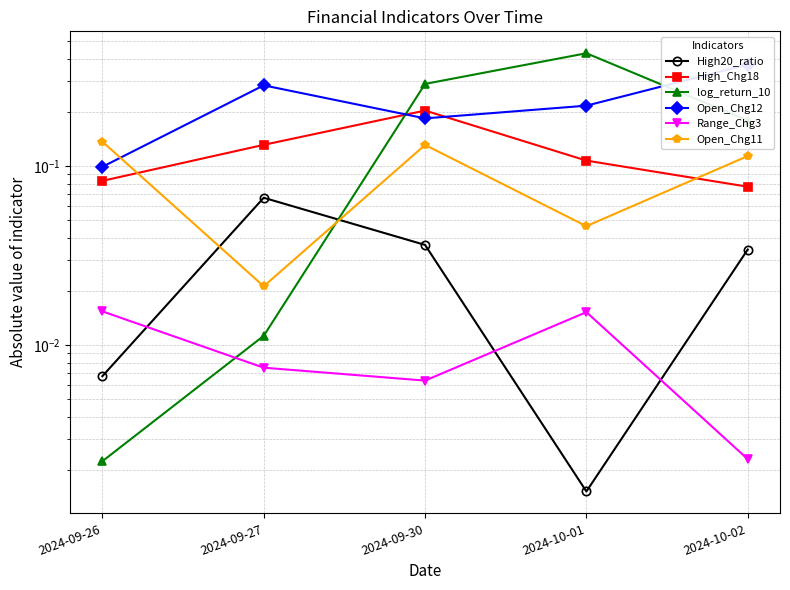

Does the chart display data point markers on the line(s)?

Yes